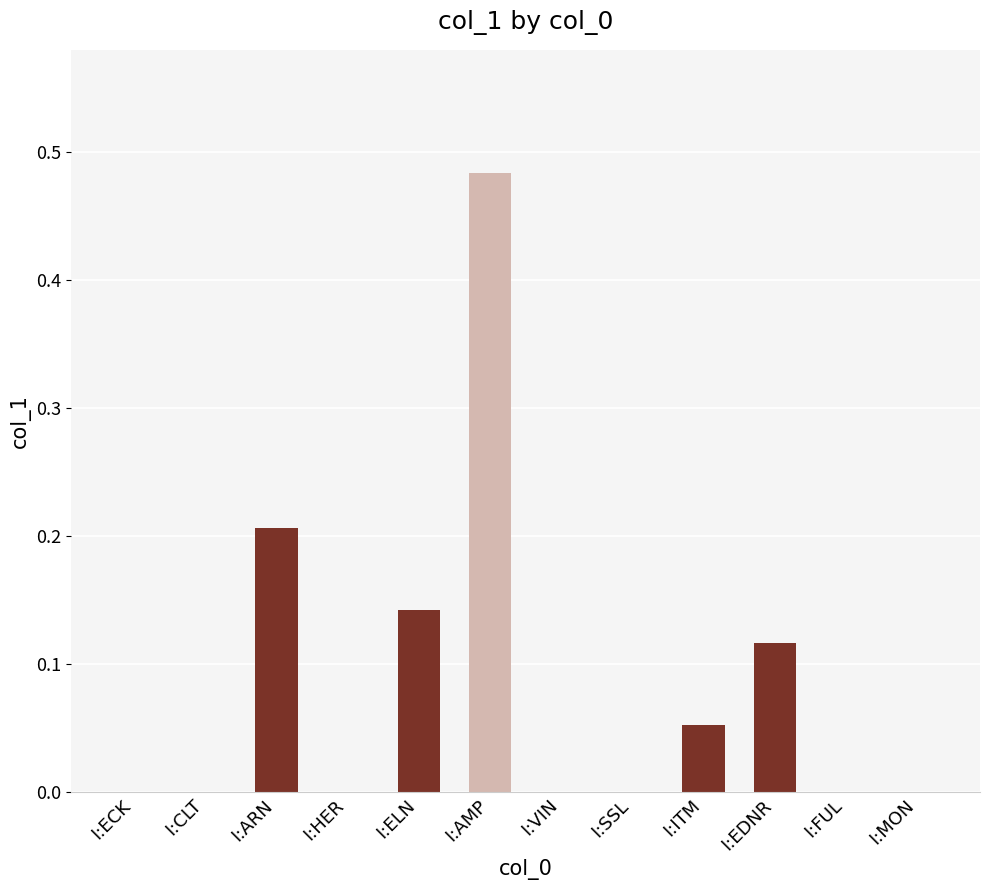

How many data points does each series have?

12